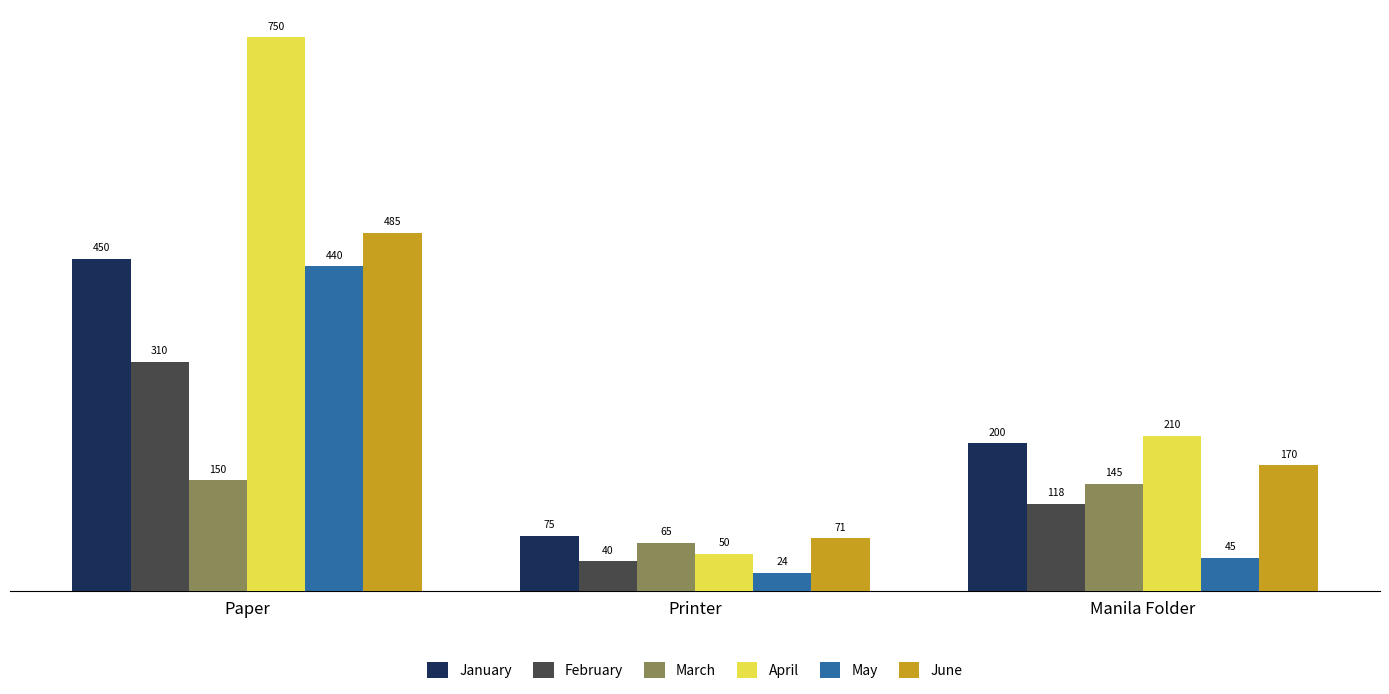

Where does the May series first go above 45?

Paper